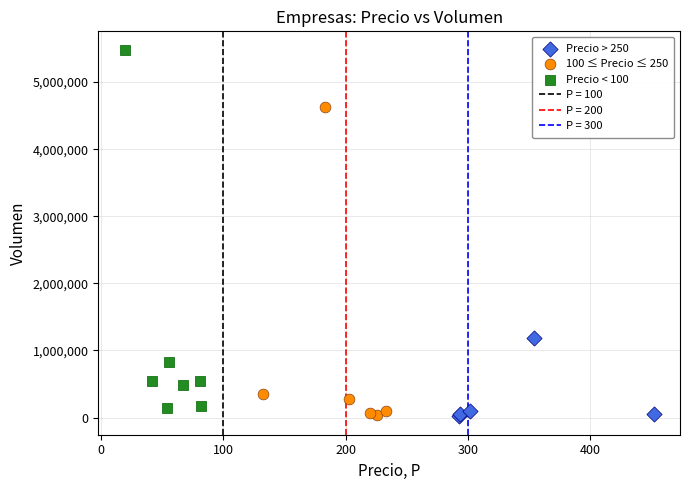

Which series has the widest spread of Y values?

Precio < 100